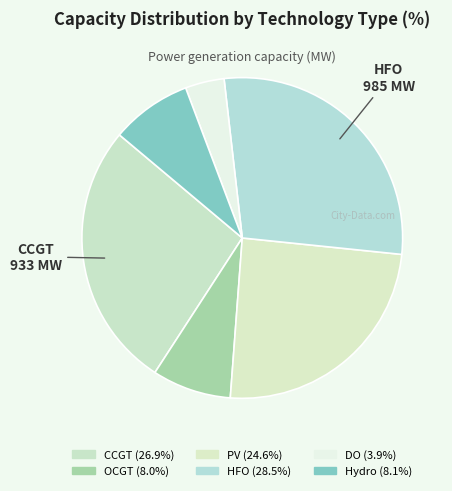

What is the change in value from PV to DO?

-714